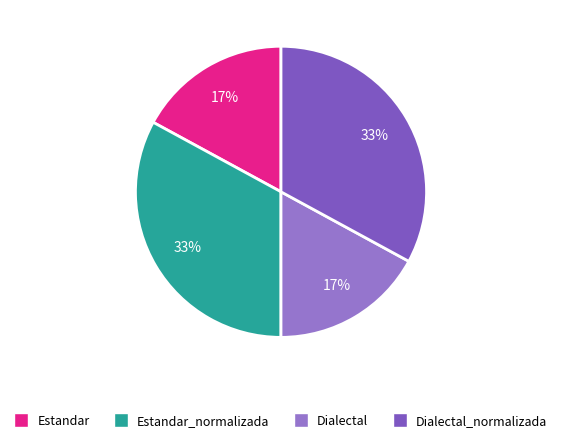

To the nearest percent, what is the difference between the largest and smallest slice percentages?

16%